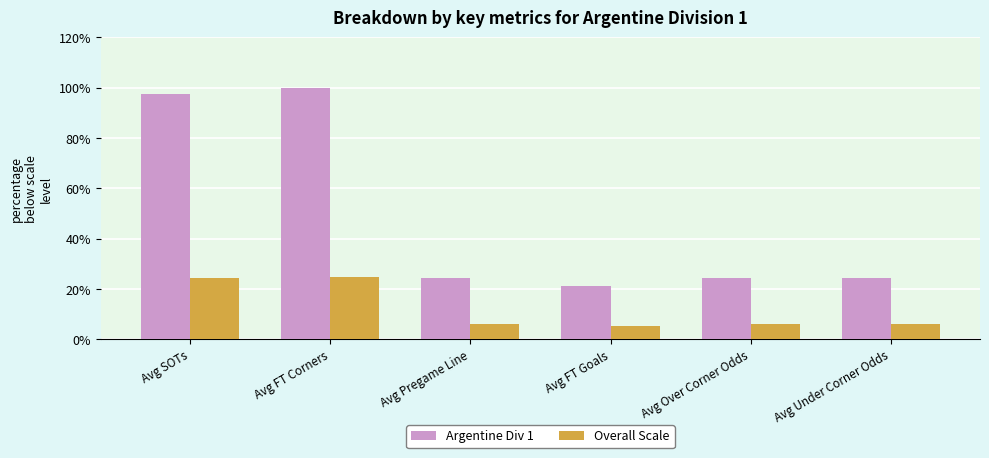

Rank the series by their maximum value, from highest to lowest.

Argentine Div 1, Overall Scale